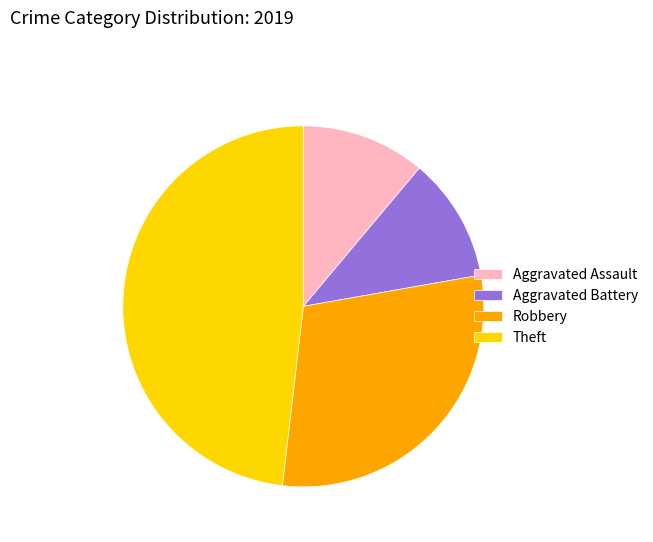

Between Theft and Aggravated Assault, which is larger?

Theft